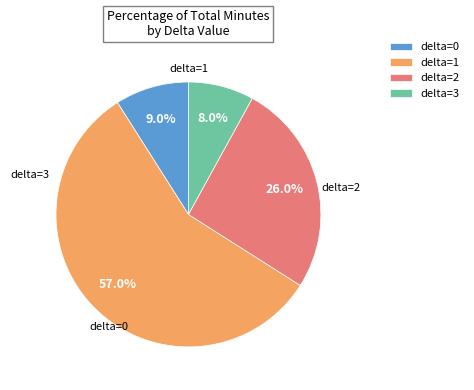

Which category has the biggest portion of the pie?

delta=1